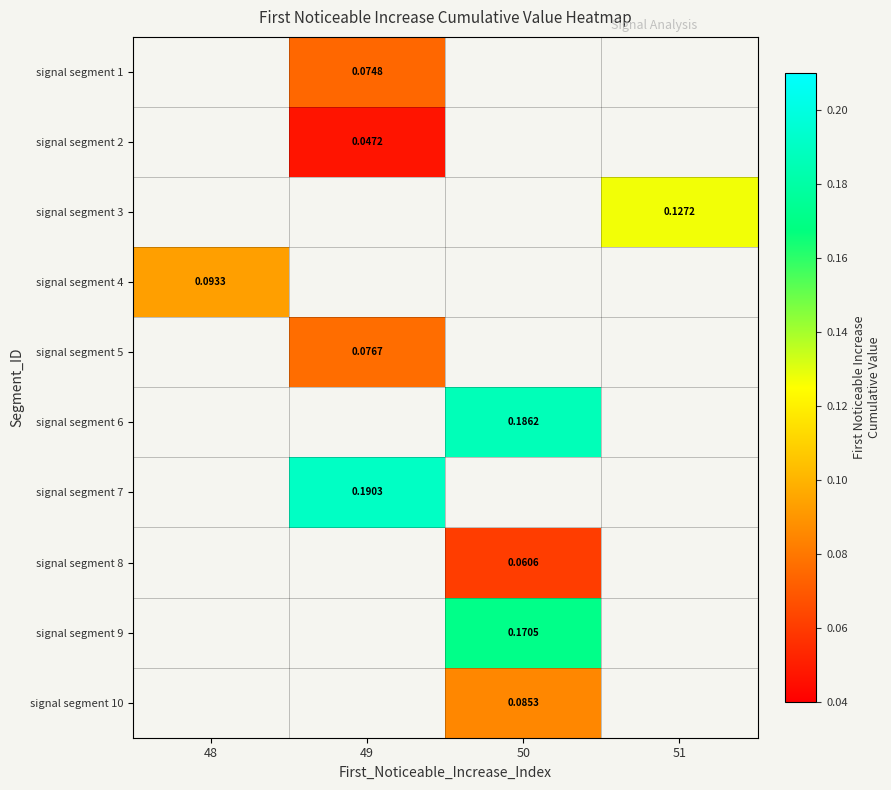

At which category does the chart reach its peak across all series?

49